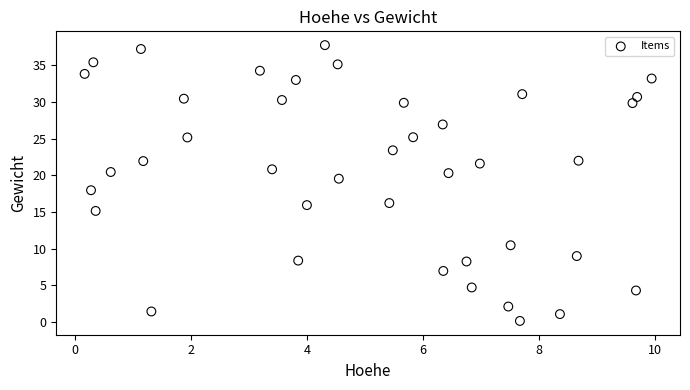

What is the range of X values (max minus min)?

9.8